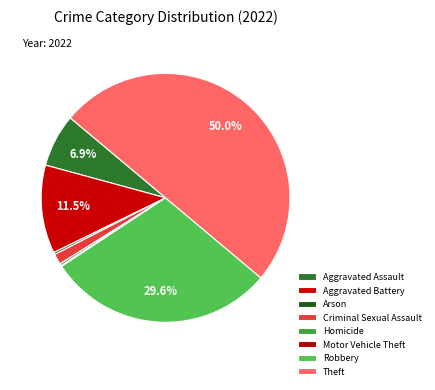

To the nearest percent, what percentage of the pie is Aggravated Assault?

7%